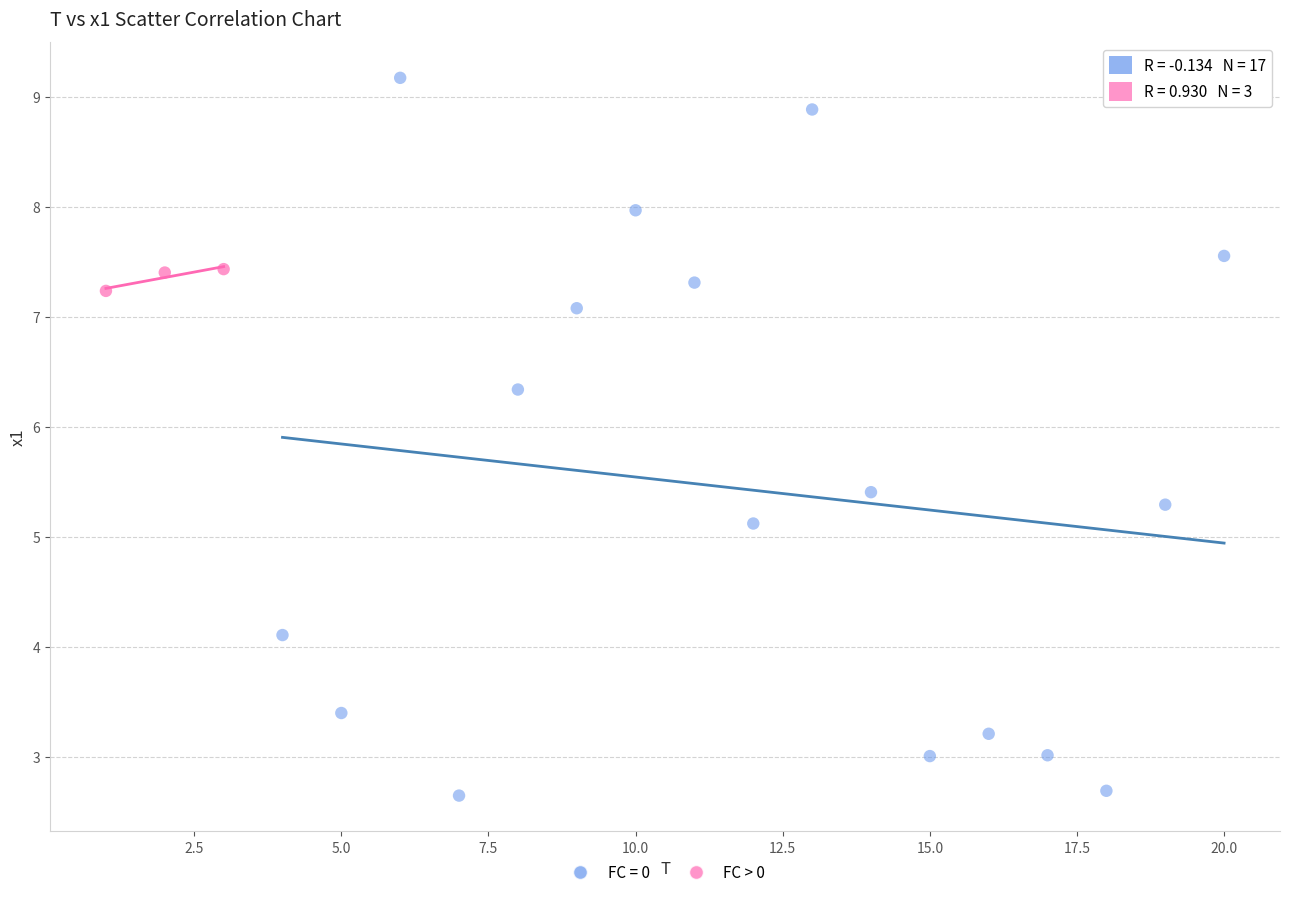

Which series reaches the minimum Y coordinate?

FC = 0